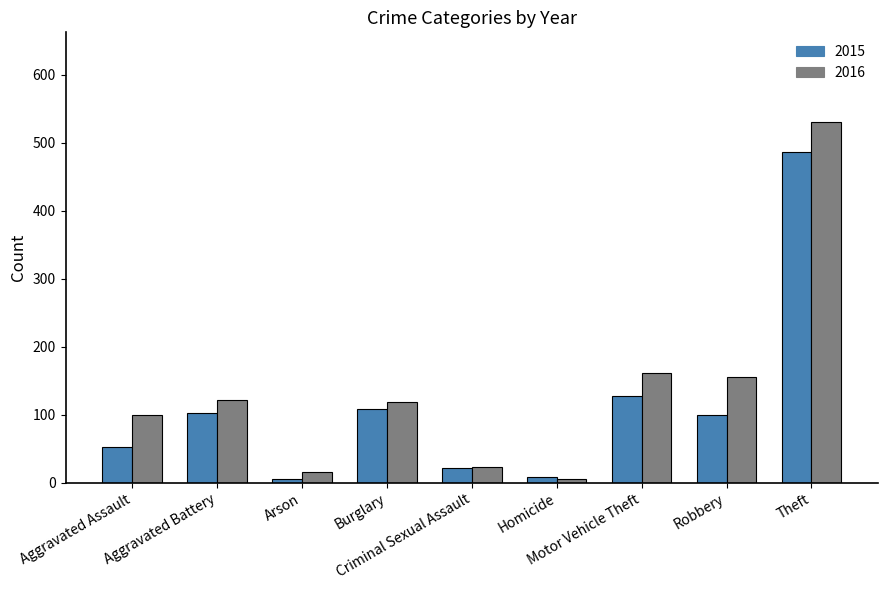

What is the sum of all 2016 values?

1232